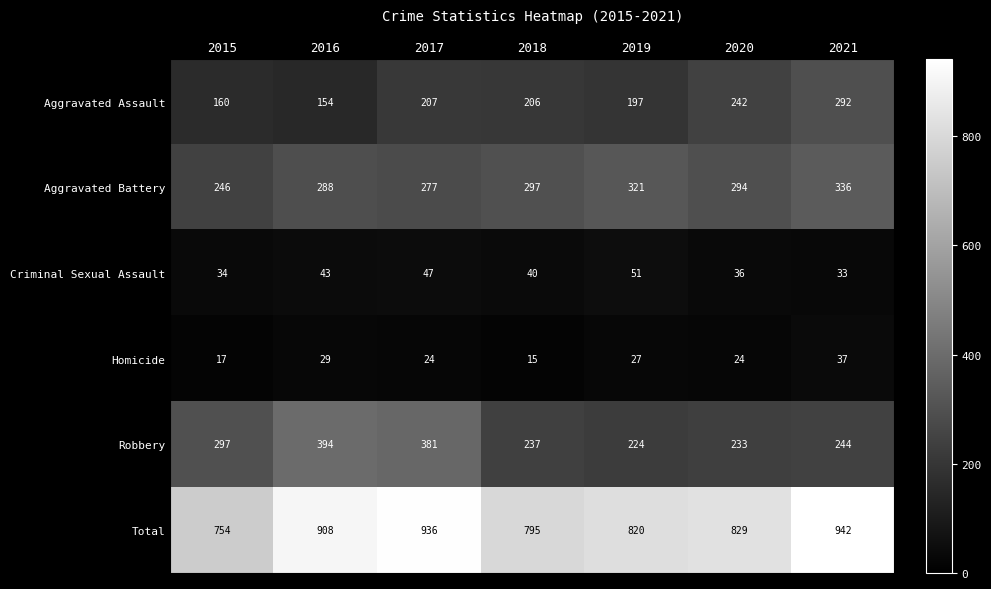

What is the difference between the second highest and minimum values in the Criminal Sexual Assault series?

14